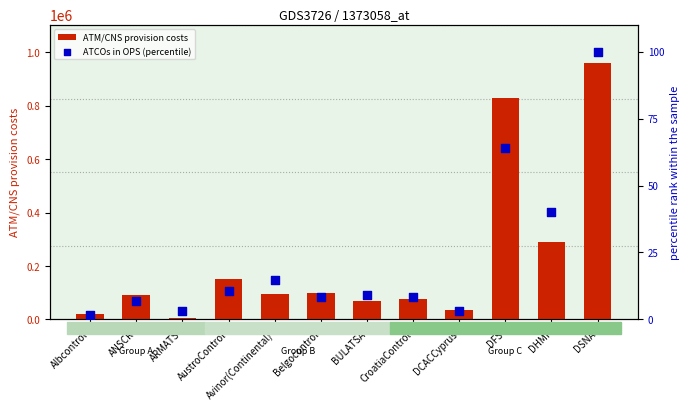

At which category is the sum across all series the highest?

DSNA